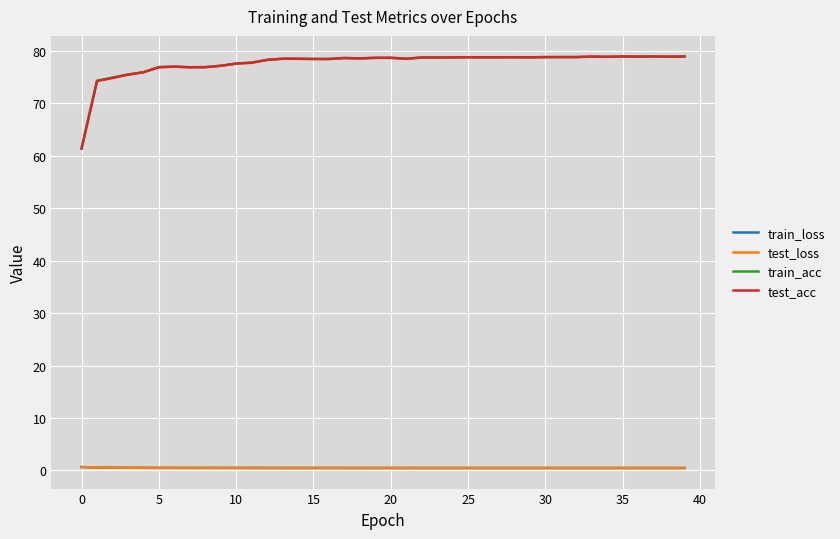

True or false: train_acc and test_loss intersect in this chart.

False